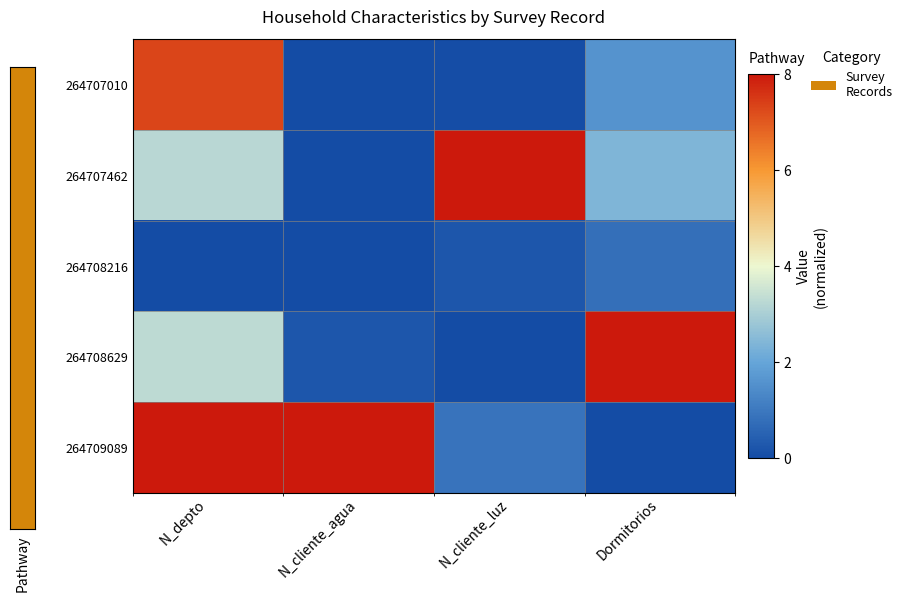

Count the number of data series in this chart.

5